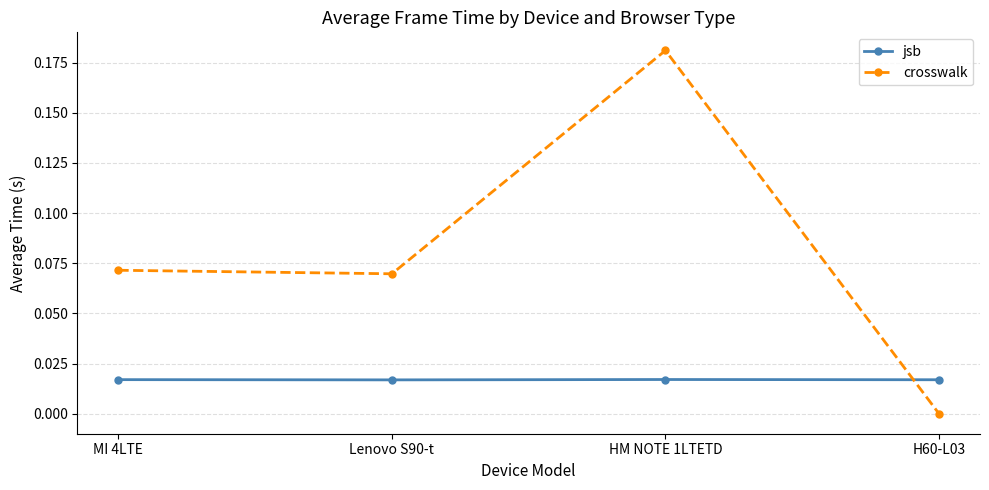

What is the sum of all crosswalk values?

0.3